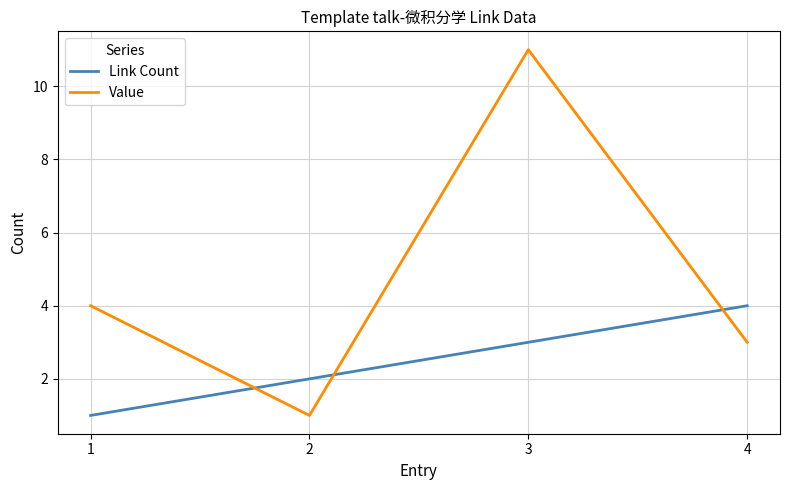

How many Value values are between 3 and 11?

3